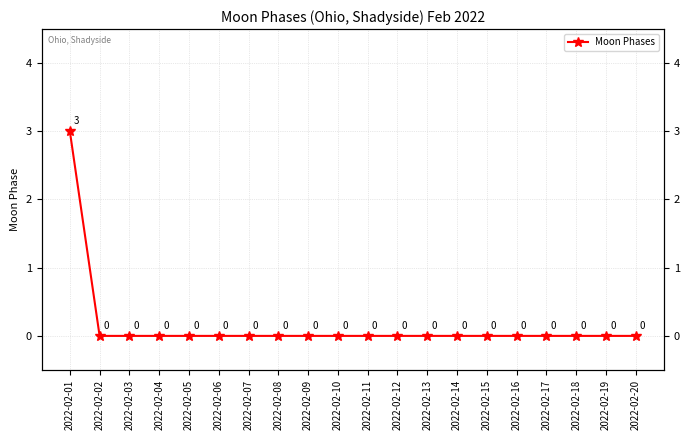

How many distinct data groups are displayed?

1